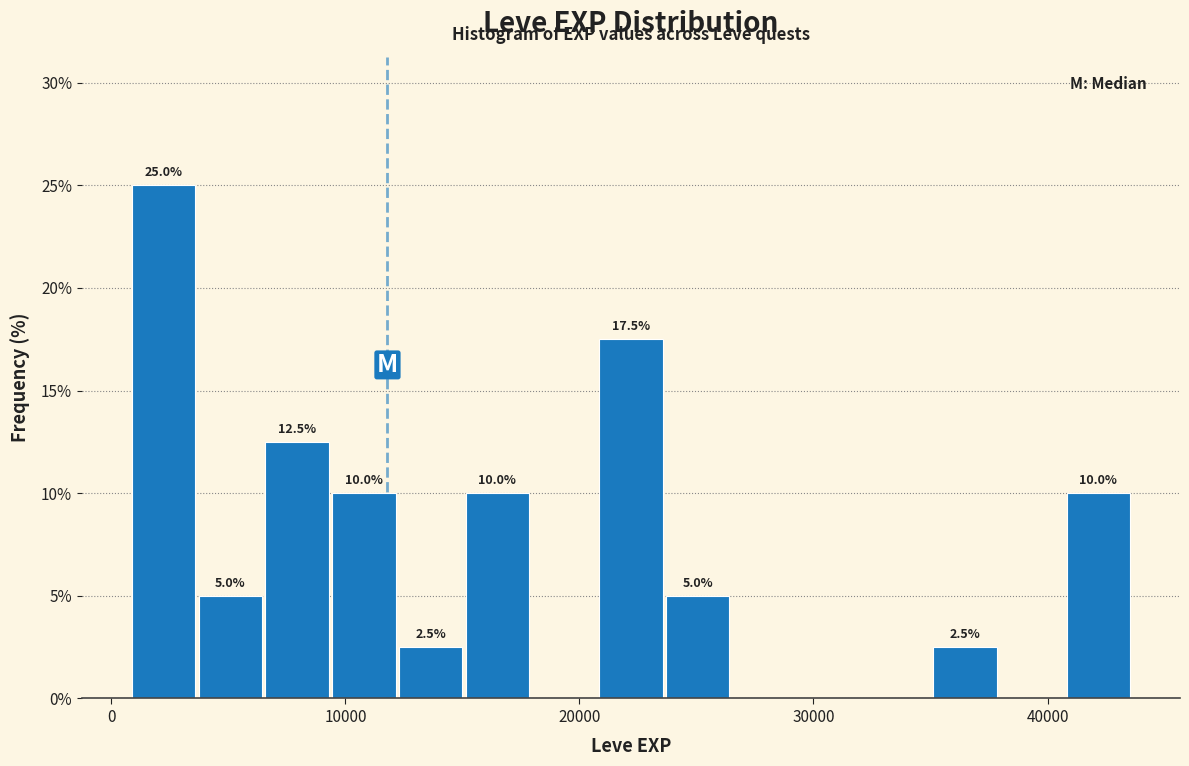

Read against the x-axis, roughly where is the centre of the tallest bar?

2000